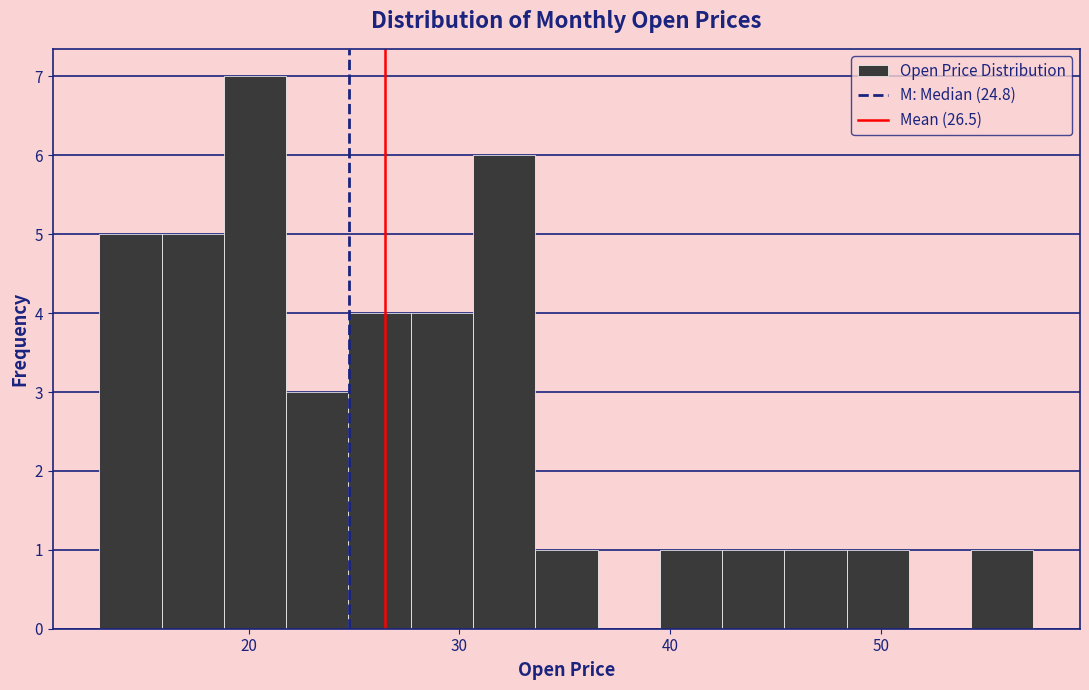

Read against the x-axis, roughly where is the centre of the tallest bar?

20